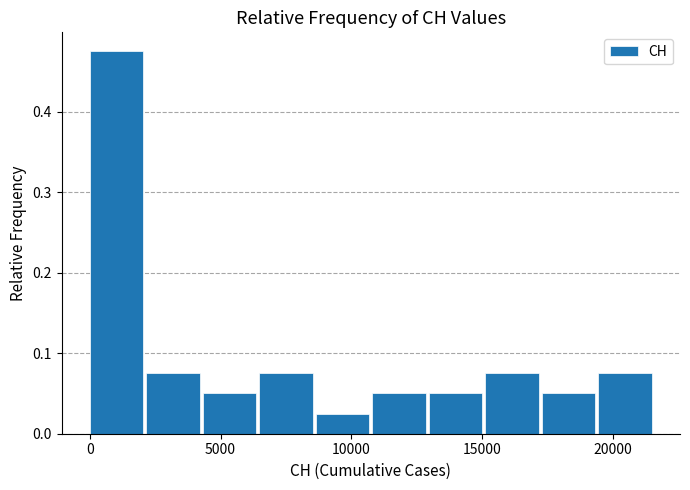

Reading left to right, transcribe this chart: for each bar, give the range it covers on the x-axis and its height. Neither the bar edges nor the heights are printed on the chart, so give them approximately, as read against the axes.

0 to 2000: 0.48
2000 to 4500: 0.08
4500 to 6500: 0.05
6500 to 8500: 0.08
8500 to 11000: 0.03
11000 to 13000: 0.05
13000 to 15000: 0.05
15000 to 17500: 0.08
17500 to 19500: 0.05
19500 to 21500: 0.08